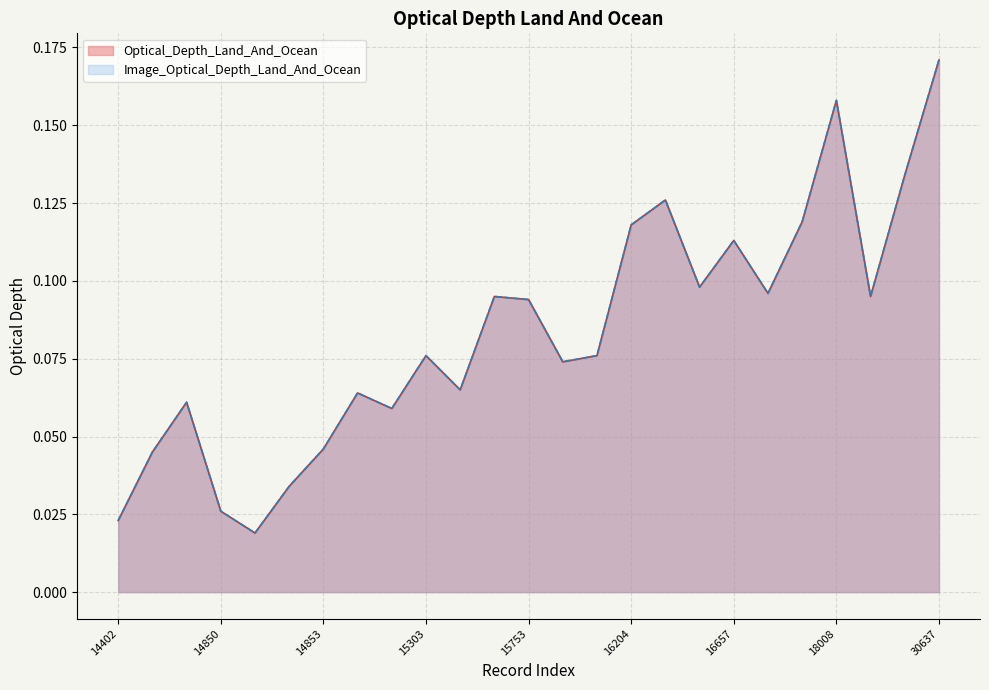

What is the sum of the Image_Optical_Depth_Land_And_Ocean values at 14849 and 14853?

0.1